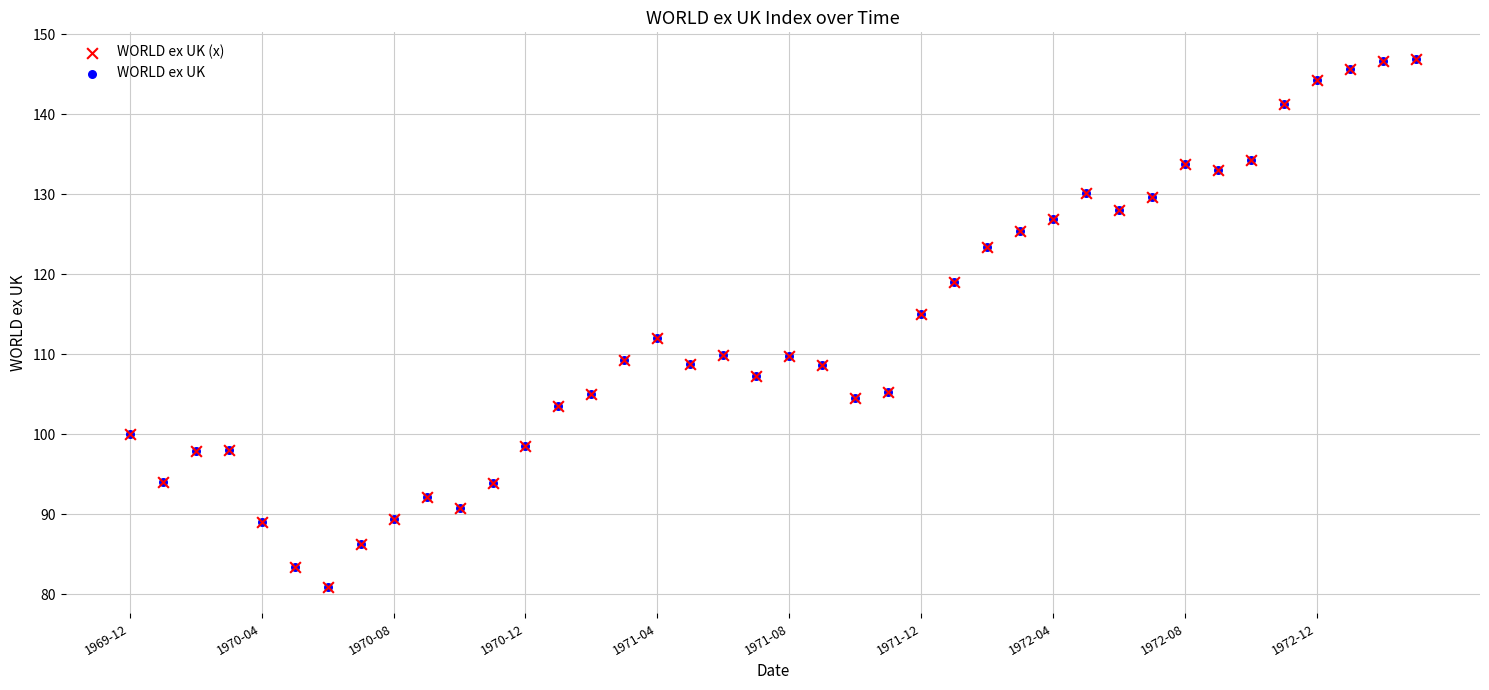

What are all the series names shown in the legend?

WORLD ex UK (x), WORLD ex UK